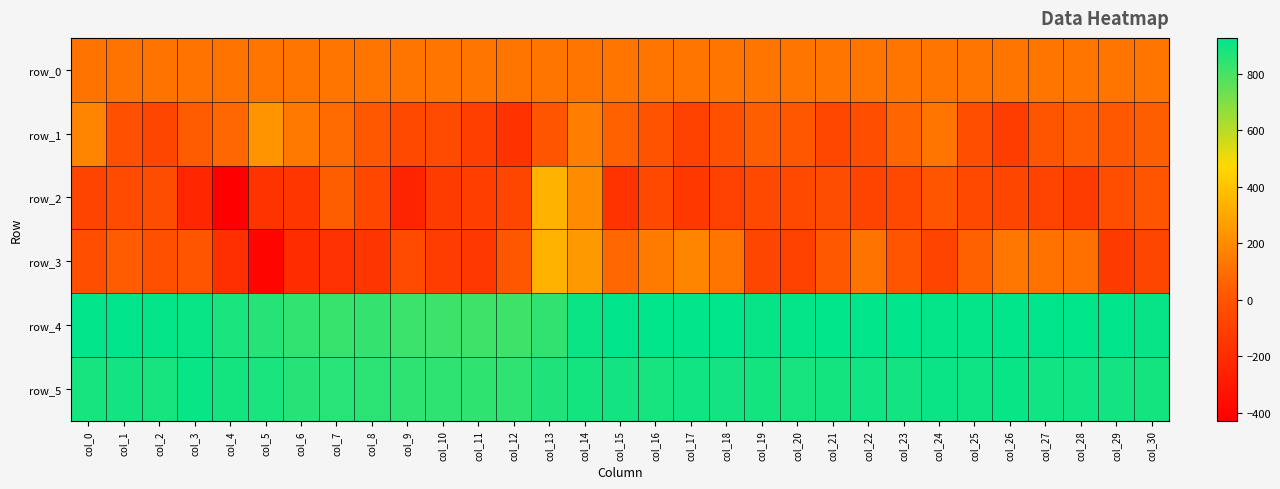

Rank the categories by row_4 value from highest to lowest.

col_15, col_18, col_1, col_23, col_29, col_27, col_22, col_28, col_16, col_21, col_26, col_0, col_17, col_2, col_24, col_25, col_20, col_19, col_30, col_3, col_14, col_4, col_5, col_6, col_13, col_8, col_7, col_9, col_10, col_11, col_12